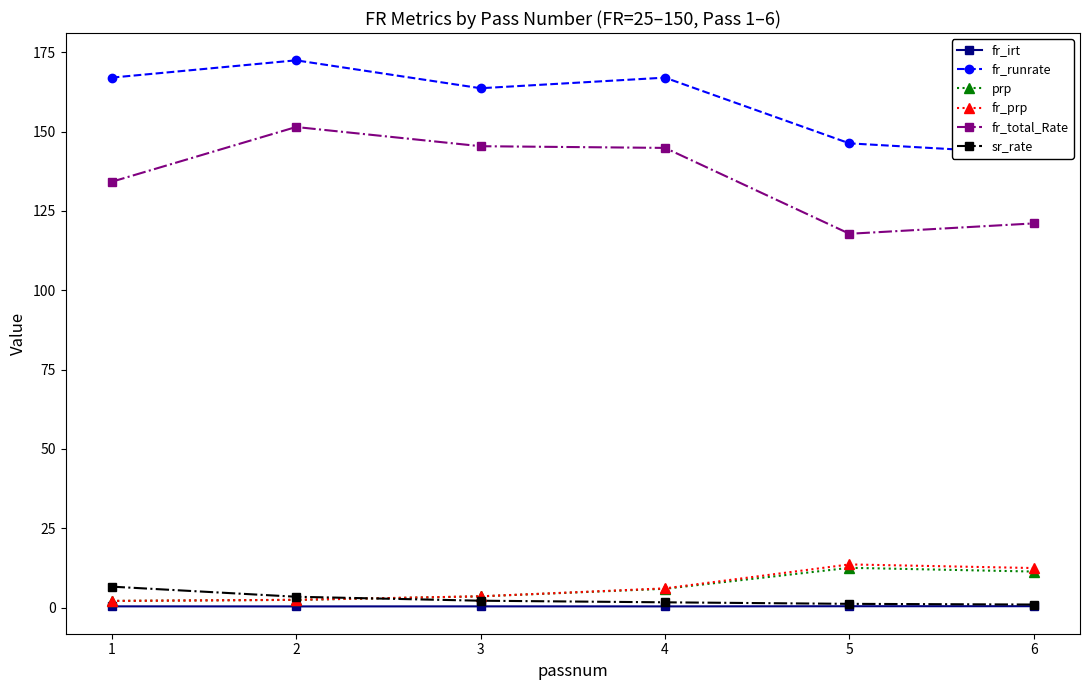

Which series has the widest spread of values?

fr_total_Rate